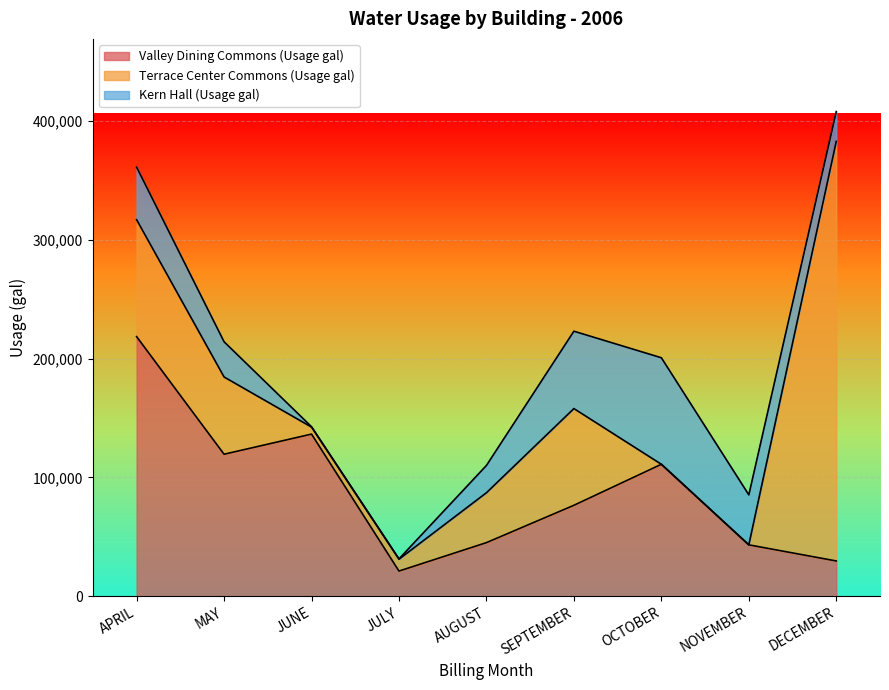

True or false: Kern Hall (Usage gal) and Terrace Center Commons (Usage gal) intersect in this chart.

True